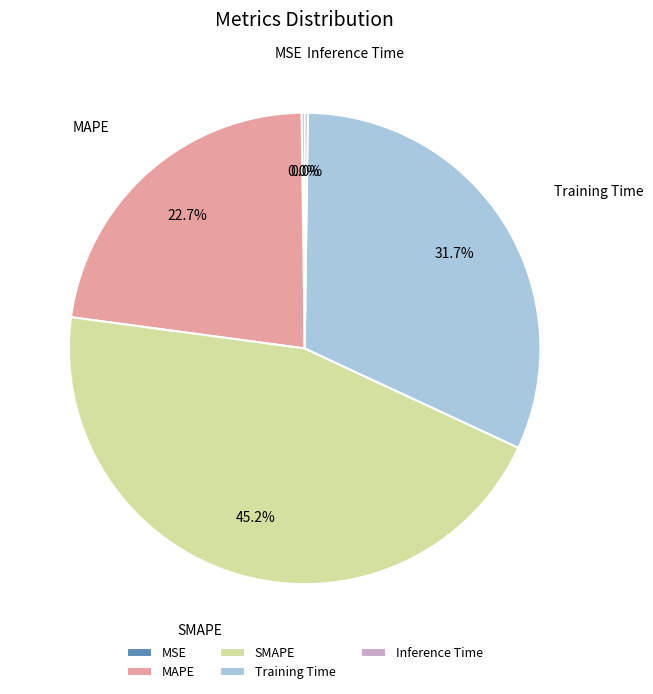

To the nearest percent, what is the average slice percentage?

20%